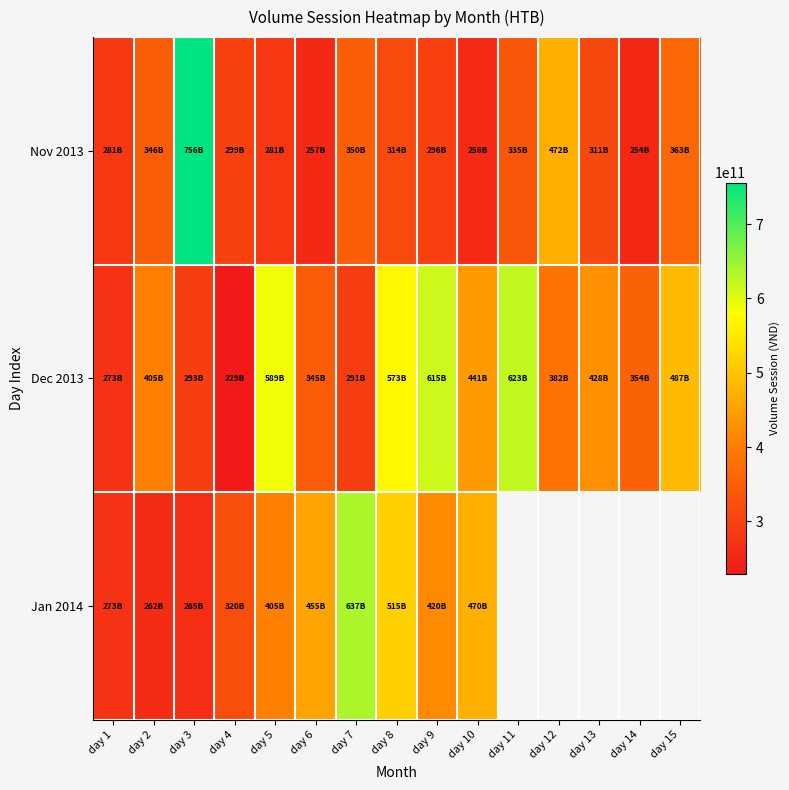

Which category has the lowest value in the Jan 2014 series?

day 2